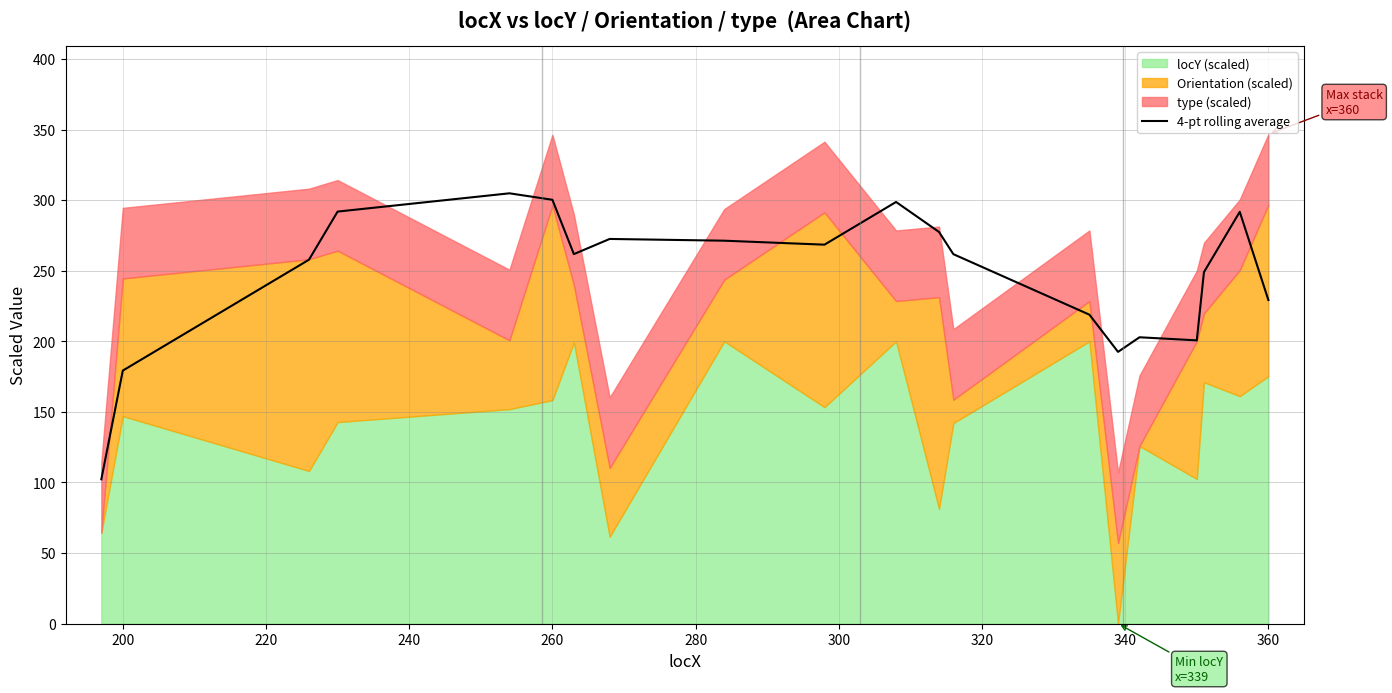

The value at 360 is 229.2. True or false?

True